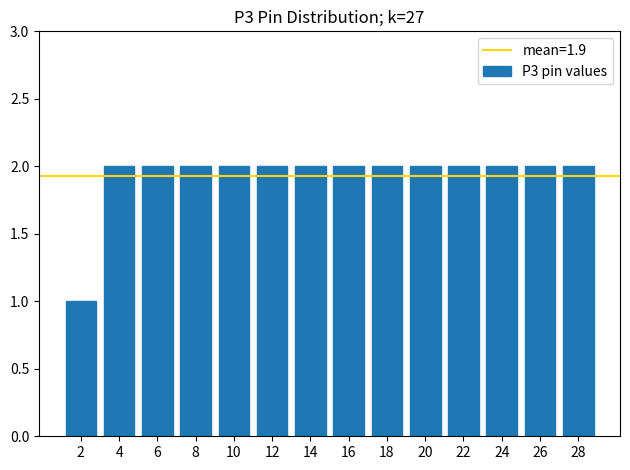

Reading left to right, list all the values displayed in this chart.

2=1	4=2	6=2	8=2	10=2	12=2	14=2	16=2	18=2	20=2	22=2	24=2	26=2	28=2